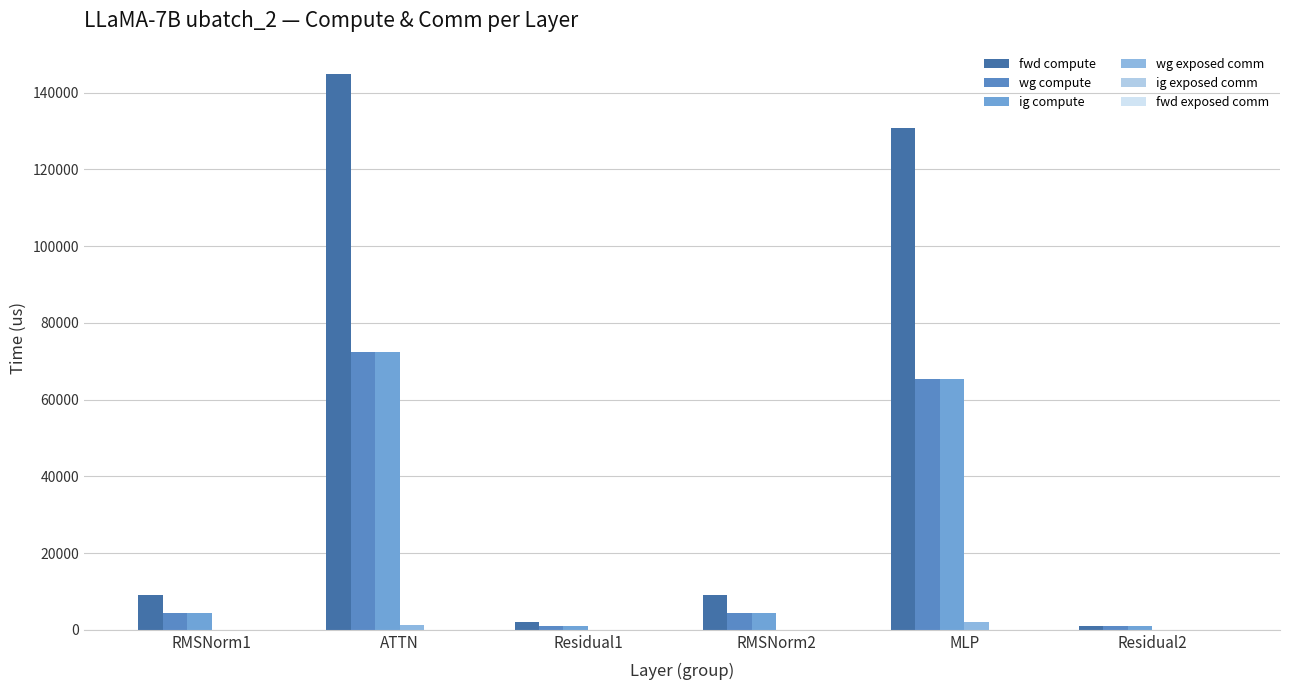

At RMSNorm1, list the series in order from largest to smallest.

fwd compute, wg compute, ig compute, wg exposed comm, ig exposed comm, fwd exposed comm